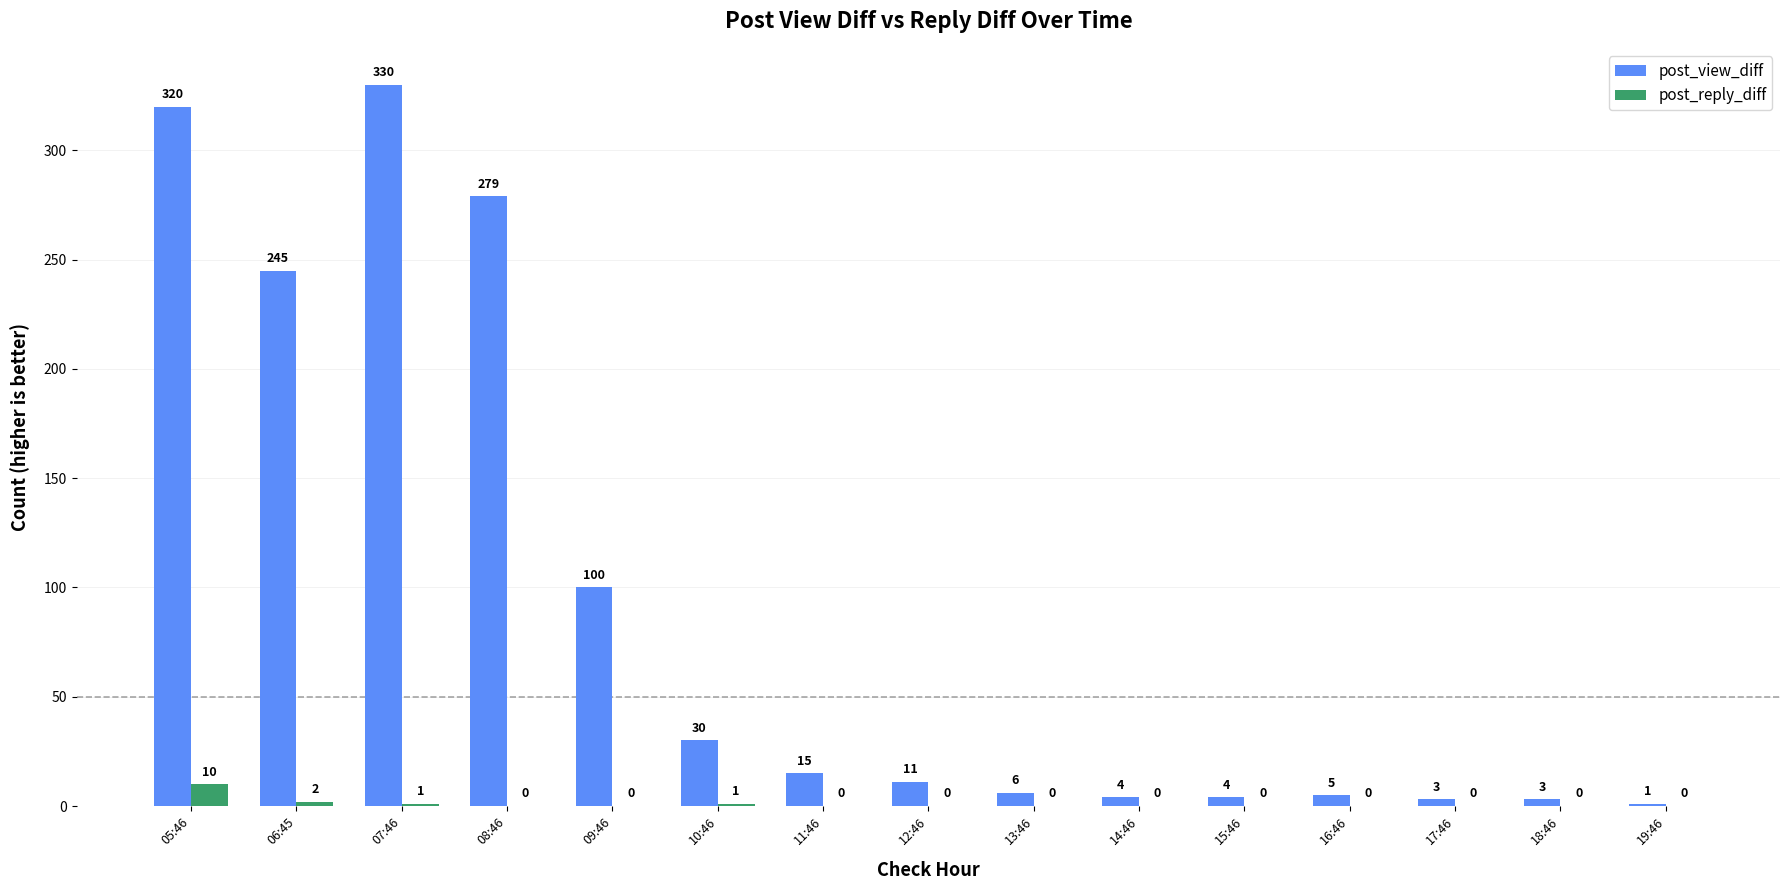

Count the number of categories in the chart.

15